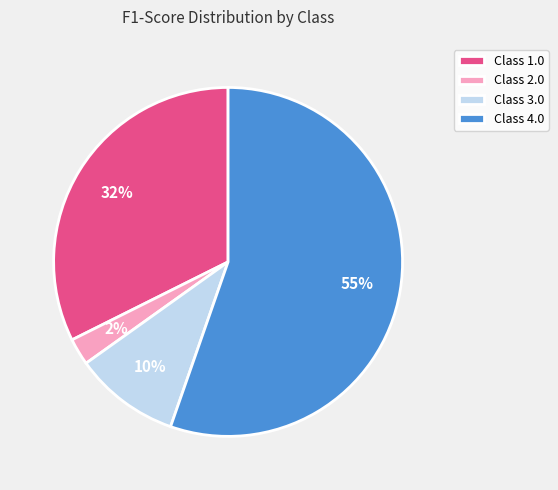

Which slice represents more than half of the pie?

Class 4.0